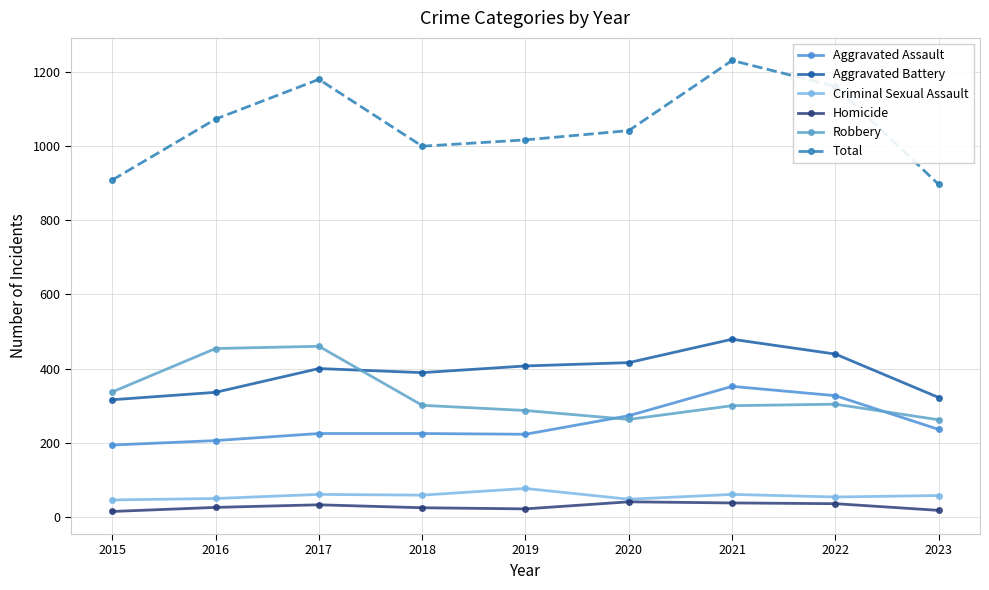

The value of Criminal Sexual Assault at 2016 is 22. True or false?

False